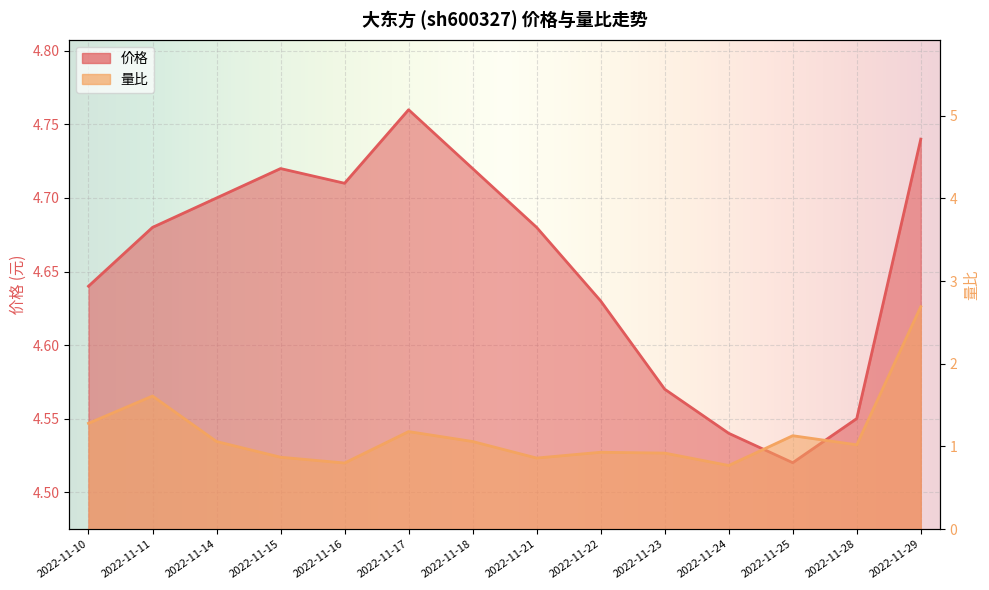

Reading right to left, extract all data points from this chart.

价格: 2022-11-29=4.7	2022-11-28=4.5	2022-11-25=4.5	2022-11-24=4.5	2022-11-23=4.6	2022-11-22=4.6	2022-11-21=4.7	2022-11-18=4.7	2022-11-17=4.8	2022-11-16=4.7	2022-11-15=4.7	2022-11-14=4.7	2022-11-11=4.7	2022-11-10=4.6
量比: 2022-11-29=2.7	2022-11-28=1.0	2022-11-25=1.1	2022-11-24=0.8	2022-11-23=0.9	2022-11-22=0.9	2022-11-21=0.9	2022-11-18=1.1	2022-11-17=1.2	2022-11-16=0.8	2022-11-15=0.9	2022-11-14=1.1	2022-11-11=1.6	2022-11-10=1.3